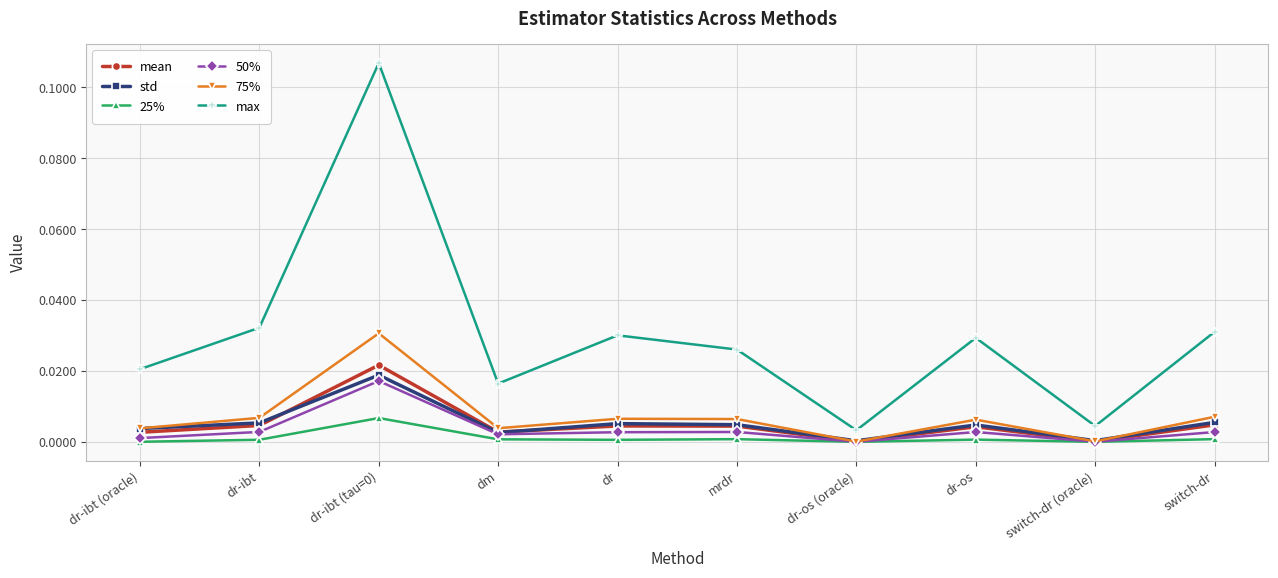

Which series has the widest spread of values?

max